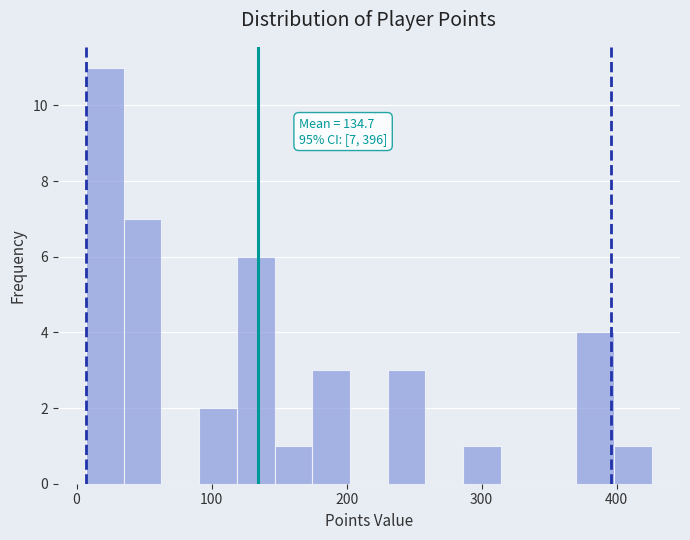

Read against the x-axis, roughly where is the centre of the tallest bar?

20